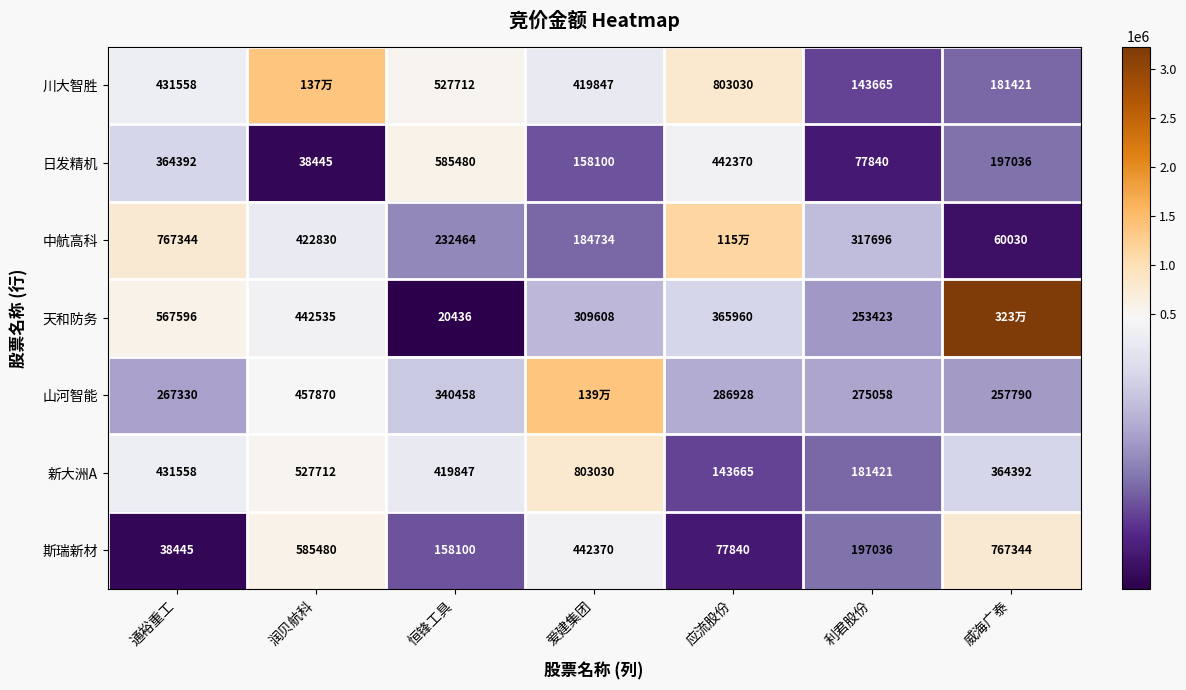

What is the difference between the second highest and second lowest values in the 新大洲A series?

346291